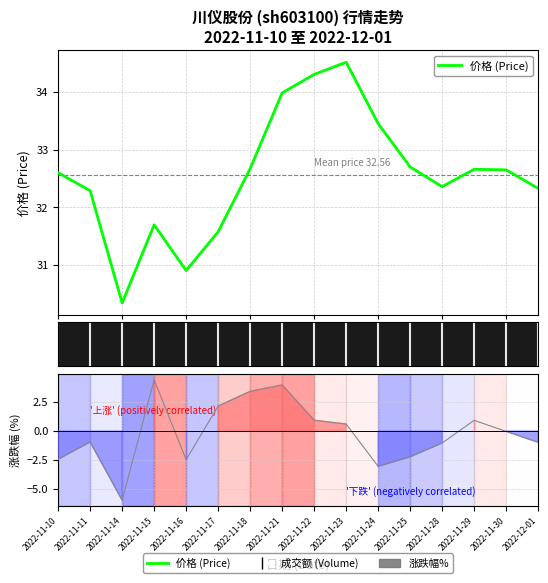

Is it true that the value at 2022-11-22 is 44.9?

False